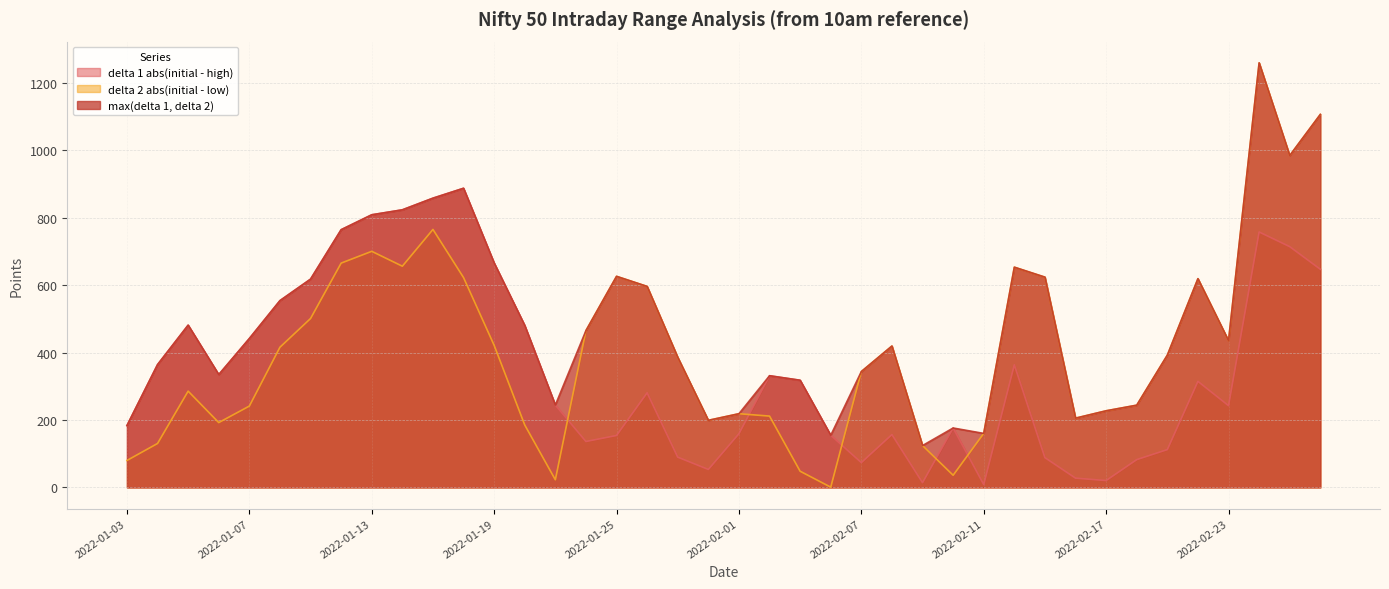

Reading left to right, transcribe all the data shown in this chart.

delta 1 abs(initial - high): 183.4	364.4	481.5	334.8	441.8	554.2	618.0	764.8	809.0	823.8	858.4	887.8	666.0	480.5	244.4	136.2	154.1	280.7	89.7	53.2	159.2	331.4	317.9	154.6	73.5	156.8	13.9	176.2	8.4	363.7	88.2	27.4	20.3	82.4	112.2	314.6	242.5	758.0	714.4	647.3
delta 2 abs(initial - low): 79.9	130.3	285.6	192.3	241.3	415.9	501.2	665.6	700.6	656.5	765.5	622.7	421.7	185.2	22.6	465.4	626.4	596.5	386.1	199.1	218.7	211.6	48.0	0.7	343.8	419.6	124.2	36.0	160.2	653.5	624.0	205.5	227.3	244.0	392.5	619.4	435.4	1260.0	984.9	1106.9
max(delta 1, delta 2): 183.4	364.4	481.5	334.8	441.8	554.2	618.0	764.8	809.0	823.8	858.4	887.8	666.0	480.5	244.4	465.4	626.4	596.5	386.1	199.1	218.7	331.4	317.9	154.6	343.8	419.6	124.2	176.2	160.2	653.5	624.0	205.5	227.3	244.0	392.5	619.4	435.4	1260.0	984.9	1106.9